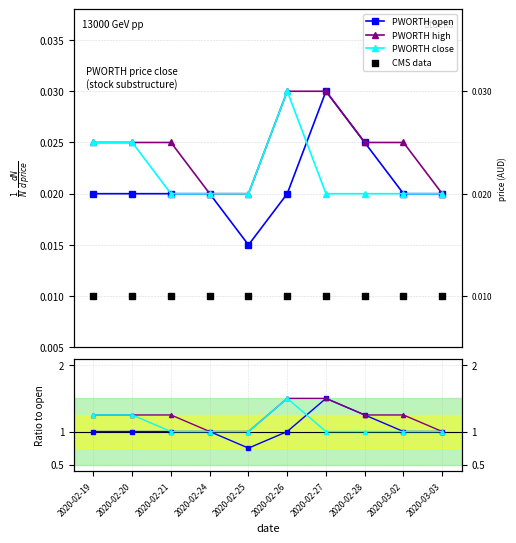

At how many categories does at least one series exceed 0?

10